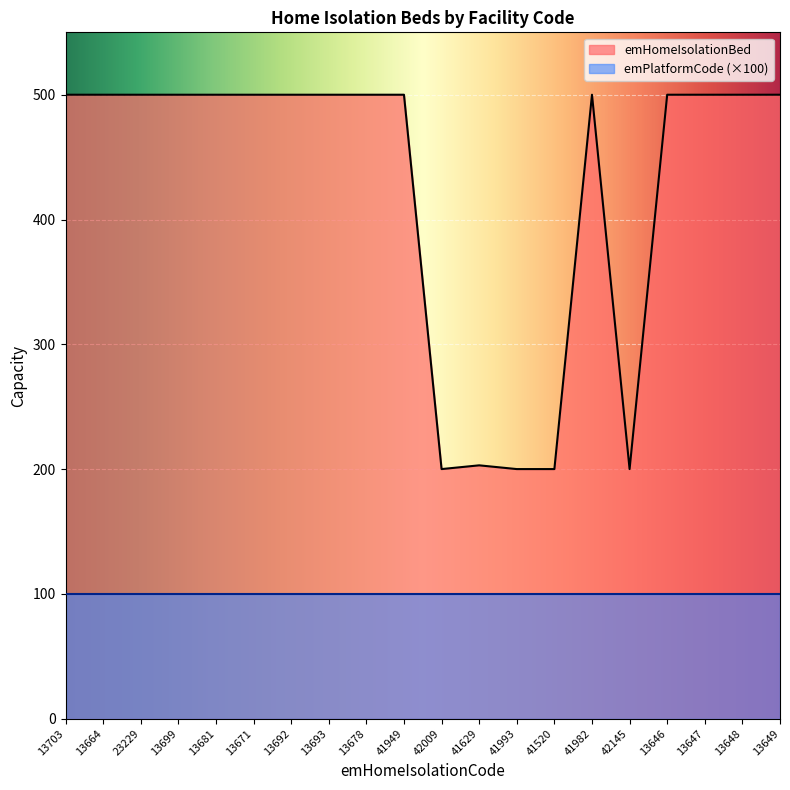

What is the ratio of the value at 41949 to the value at 13681?

1.0